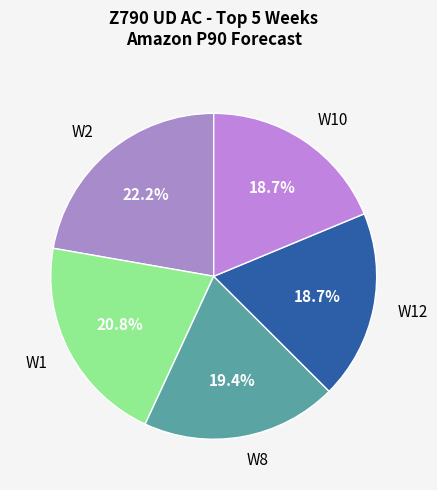

Which has a higher value, W2 or W10?

W2